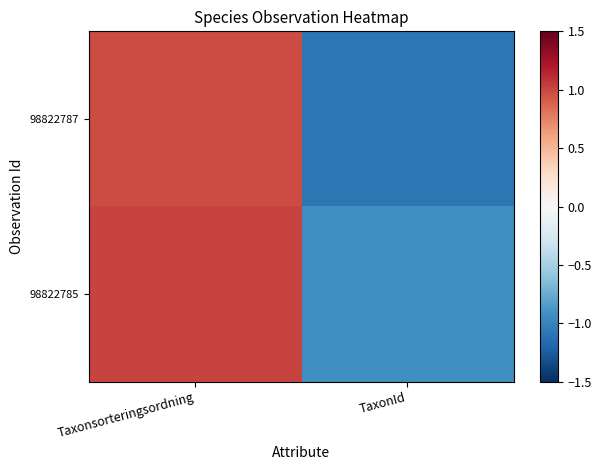

Count the number of categories in the chart.

2